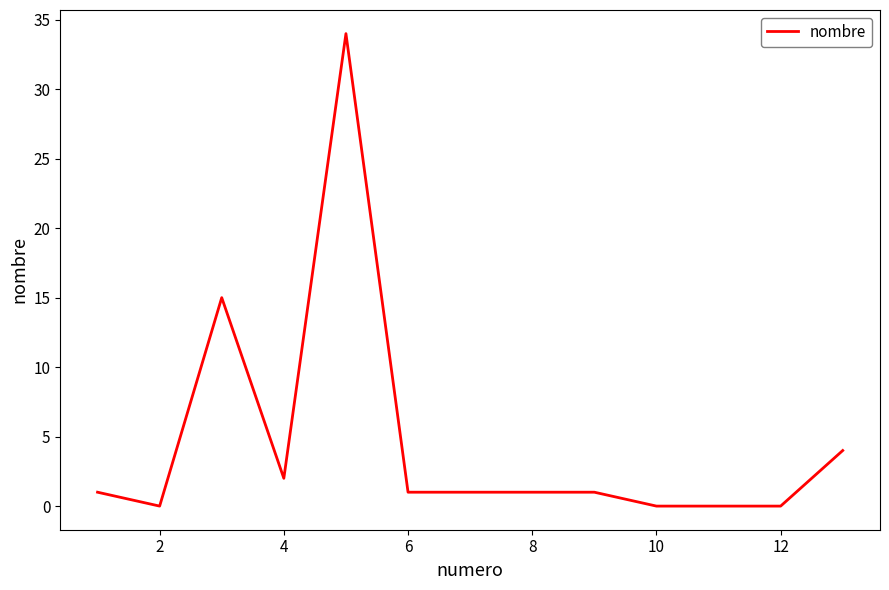

Reading right to left, what are all the values shown in this chart?

4	0	0	0	1	1	1	1	34	2	15	0	1